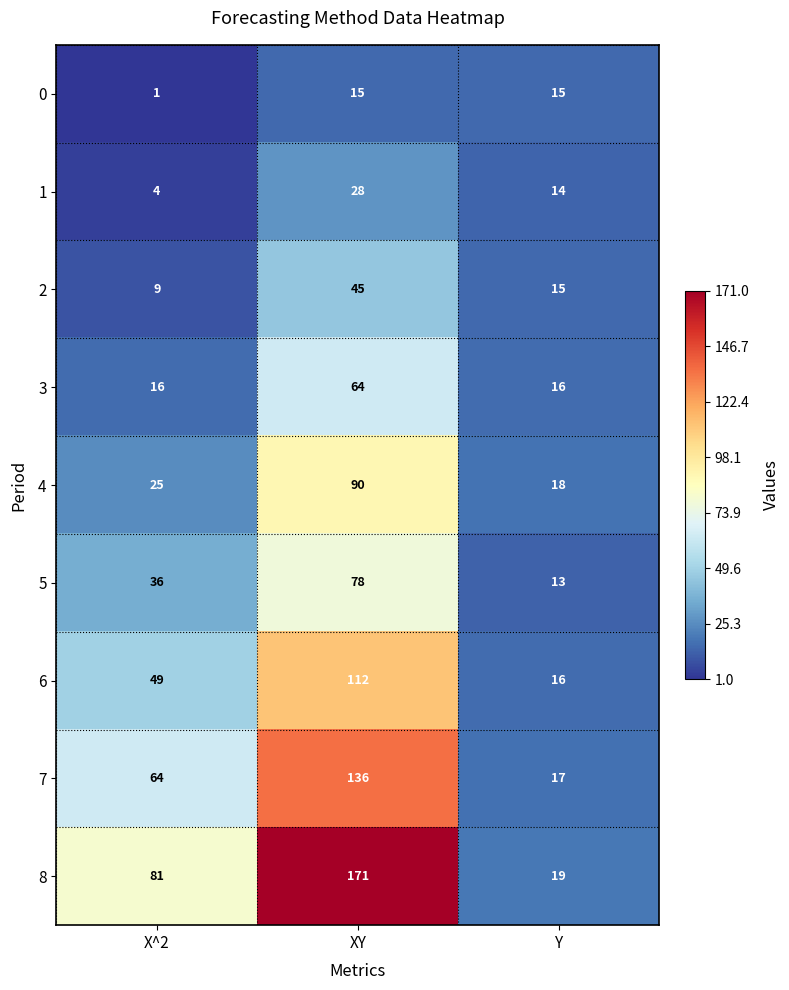

What is the sum of all 2 values?

69